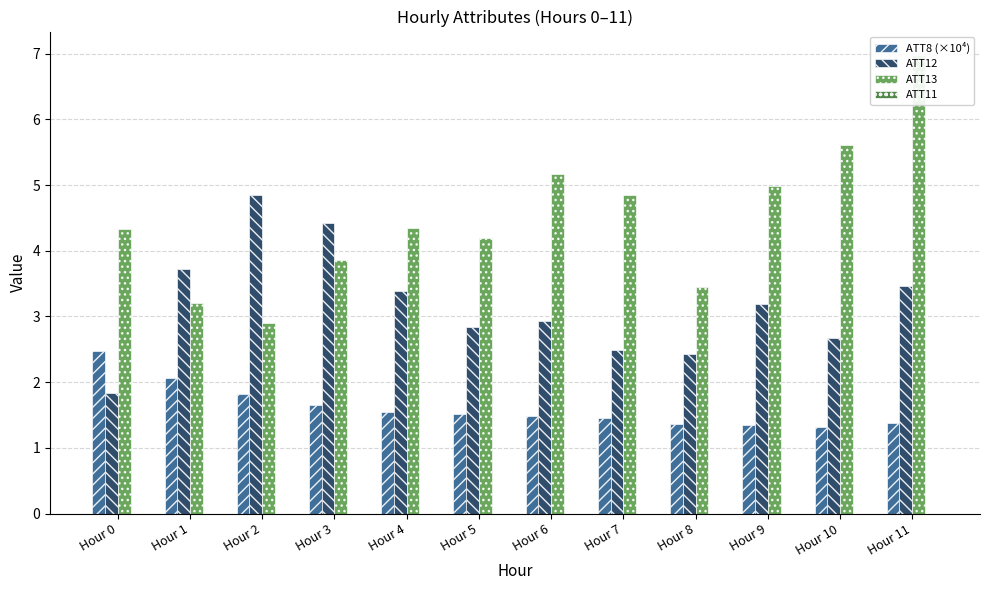

Which category has the highest value in the ATT11 series?

Hour 0